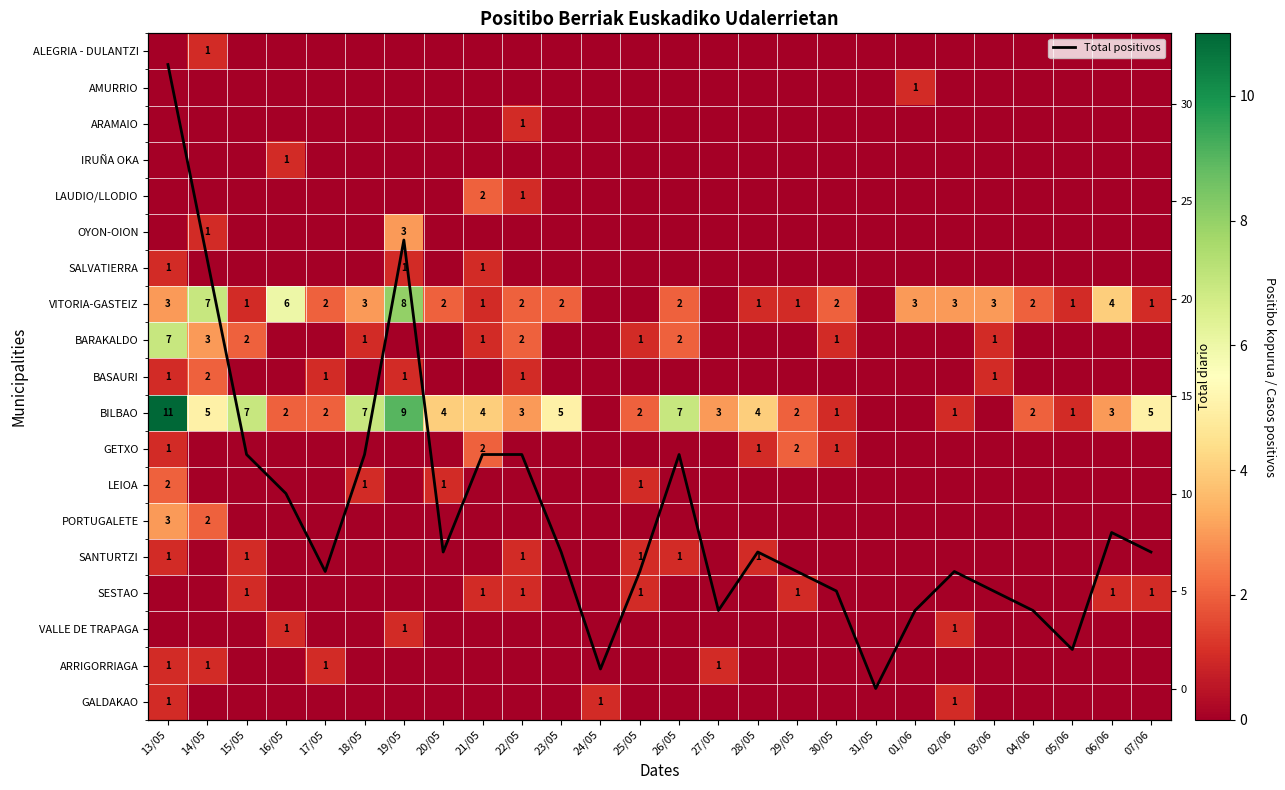

At which category does the chart reach its minimum across all series?

13/05